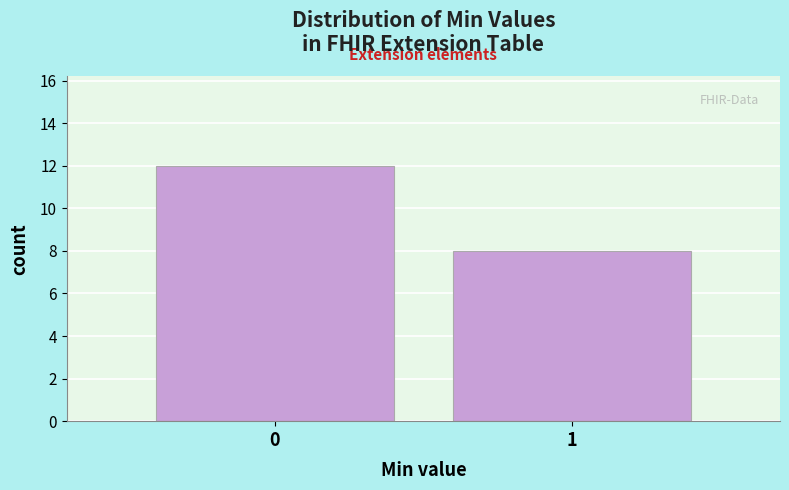

Reading right to left, transcribe all the data shown in this chart.

1=8	0=12